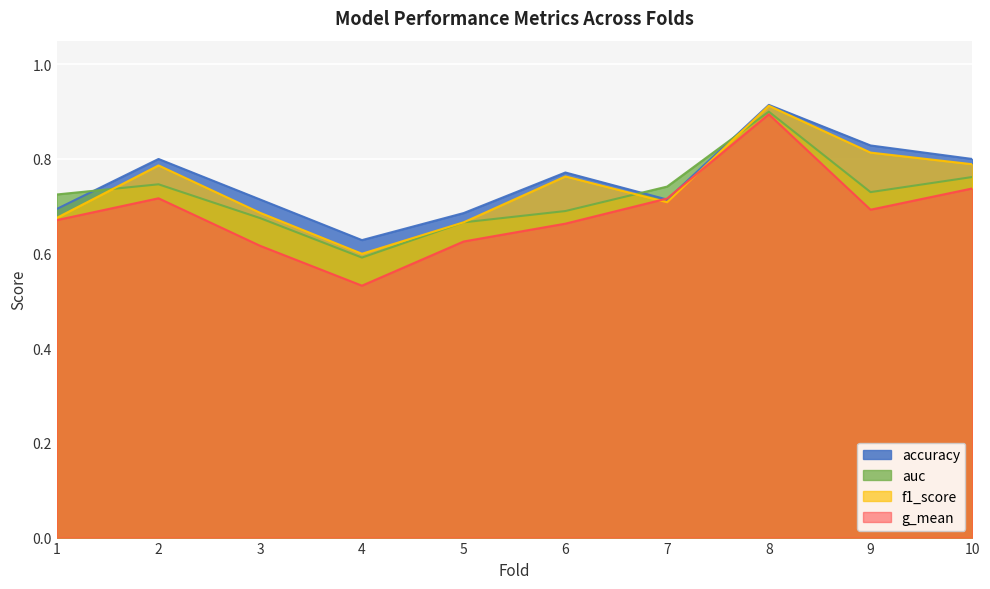

Reading left to right, what are all the values shown in this chart?

accuracy: 0.7	0.8	0.7	0.6	0.7	0.8	0.7	0.9	0.8	0.8
auc: 0.7	0.7	0.7	0.6	0.7	0.7	0.7	0.9	0.7	0.8
f1_score: 0.7	0.8	0.7	0.6	0.7	0.8	0.7	0.9	0.8	0.8
g_mean: 0.7	0.7	0.6	0.5	0.6	0.7	0.7	0.9	0.7	0.7